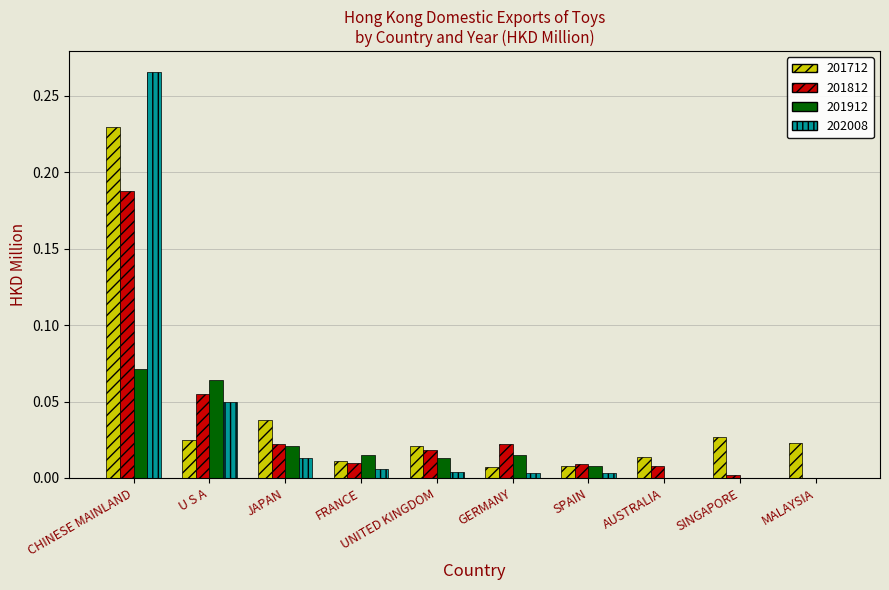

At which category does the chart reach its peak across all series?

CHINESE MAINLAND